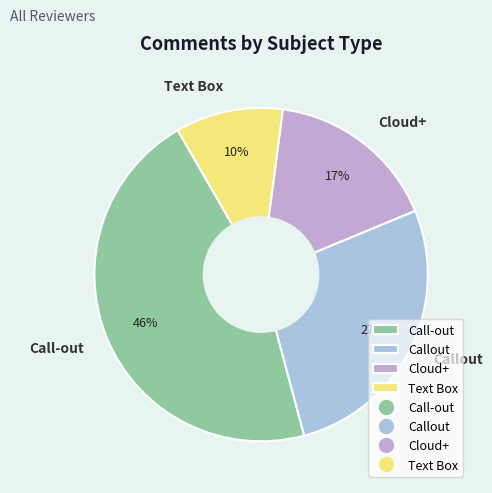

Combined, do Cloud+ and Call-out account for over 50%?

Yes